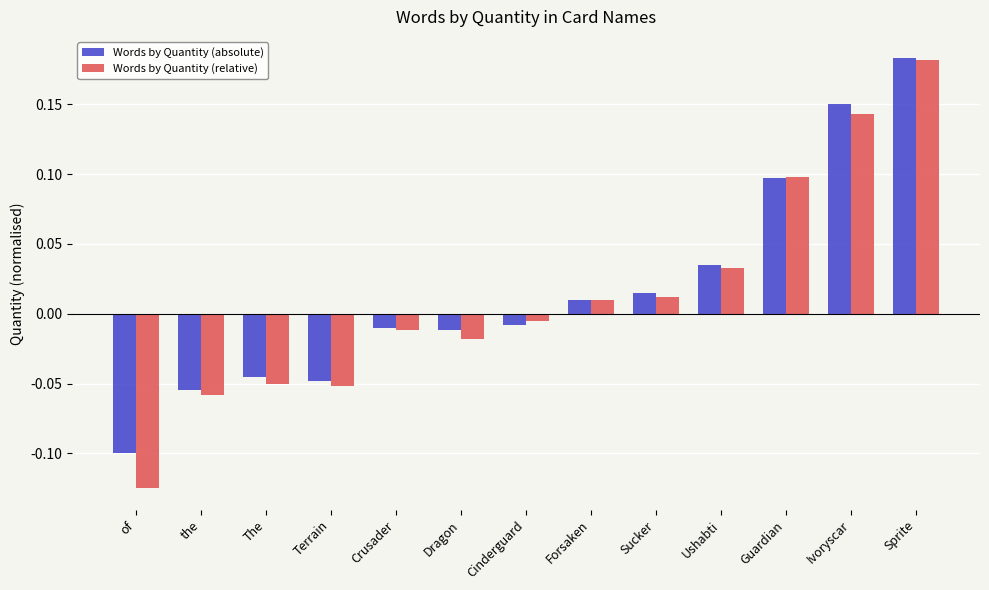

Where does the Words by Quantity (relative) series first go above 0?

Forsaken